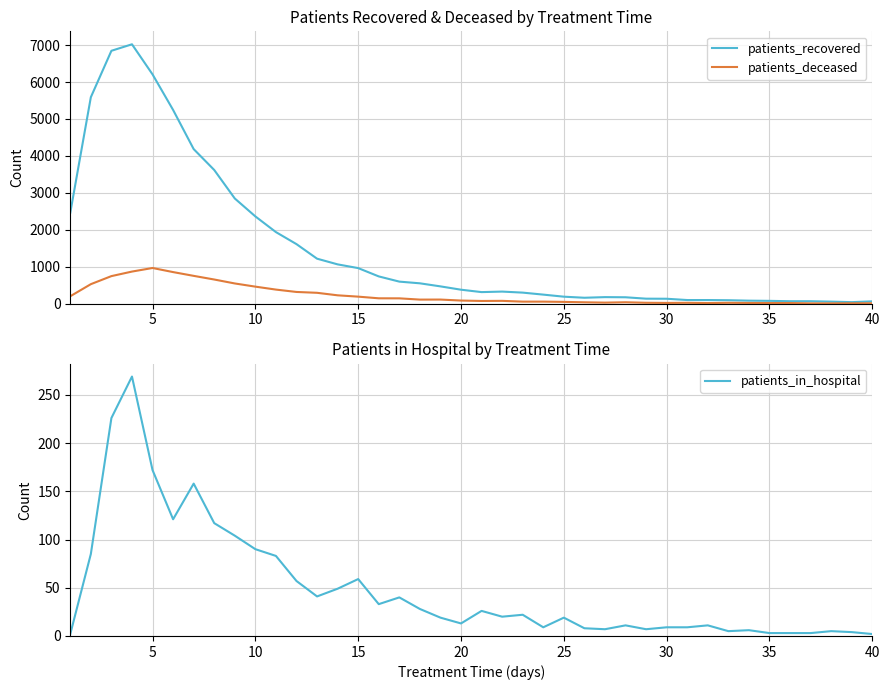

What is the maximum value for patients_deceased?

965